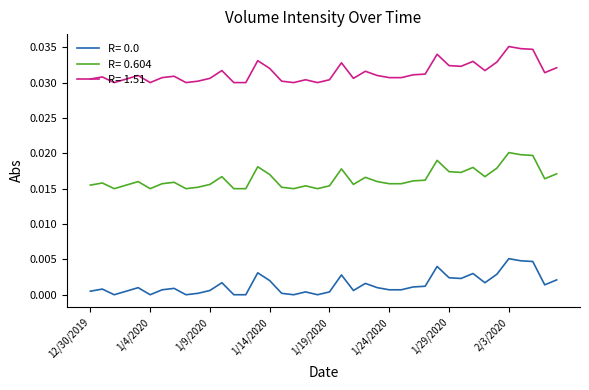

True or false: R= 0.0 and R= 0.604 cross at least once.

False